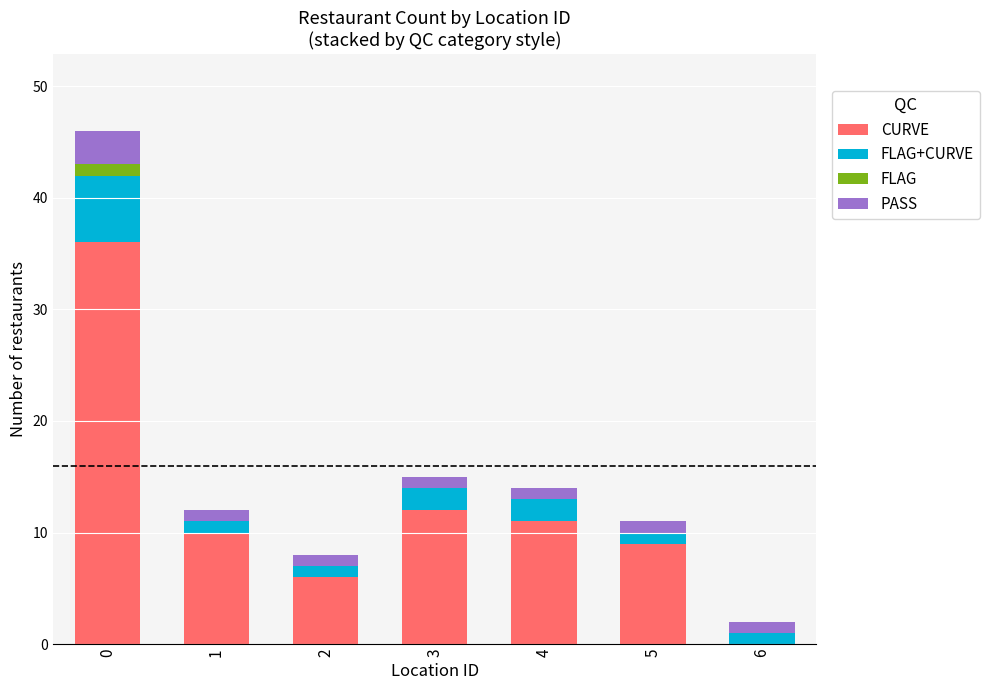

The value of CURVE at 1 is 10. True or false?

True